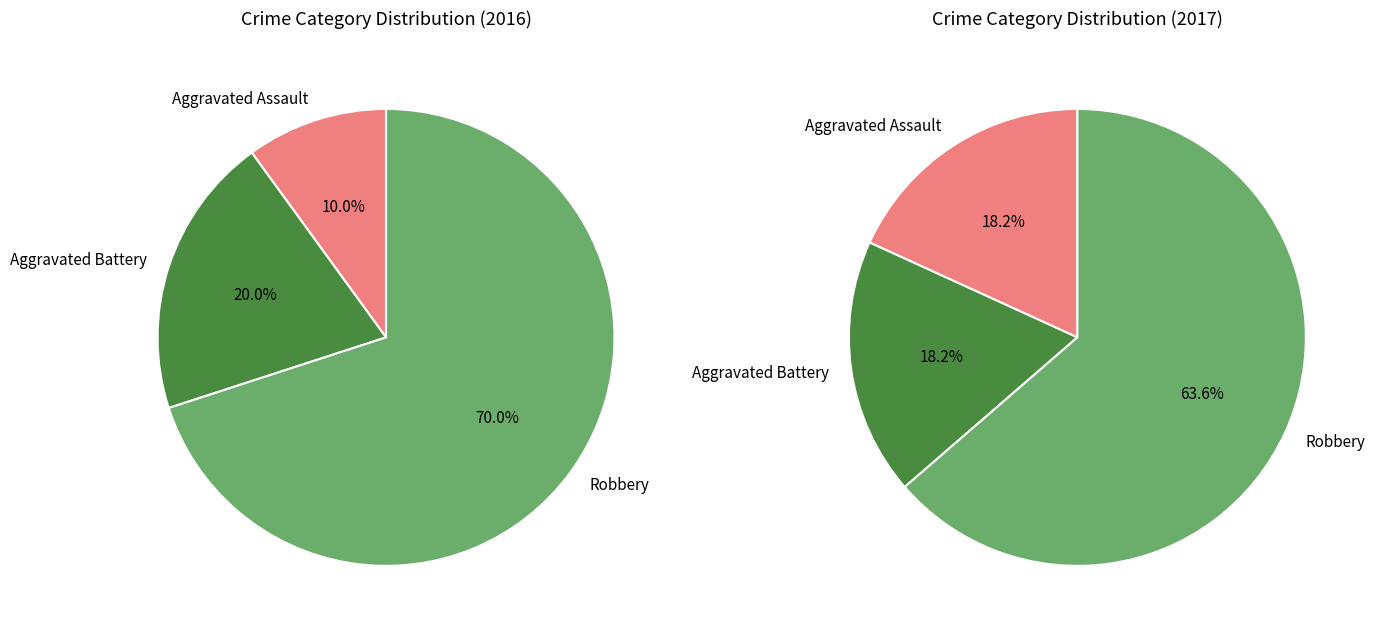

What percentage is the Aggravated Battery slice, to the nearest percent?

20%